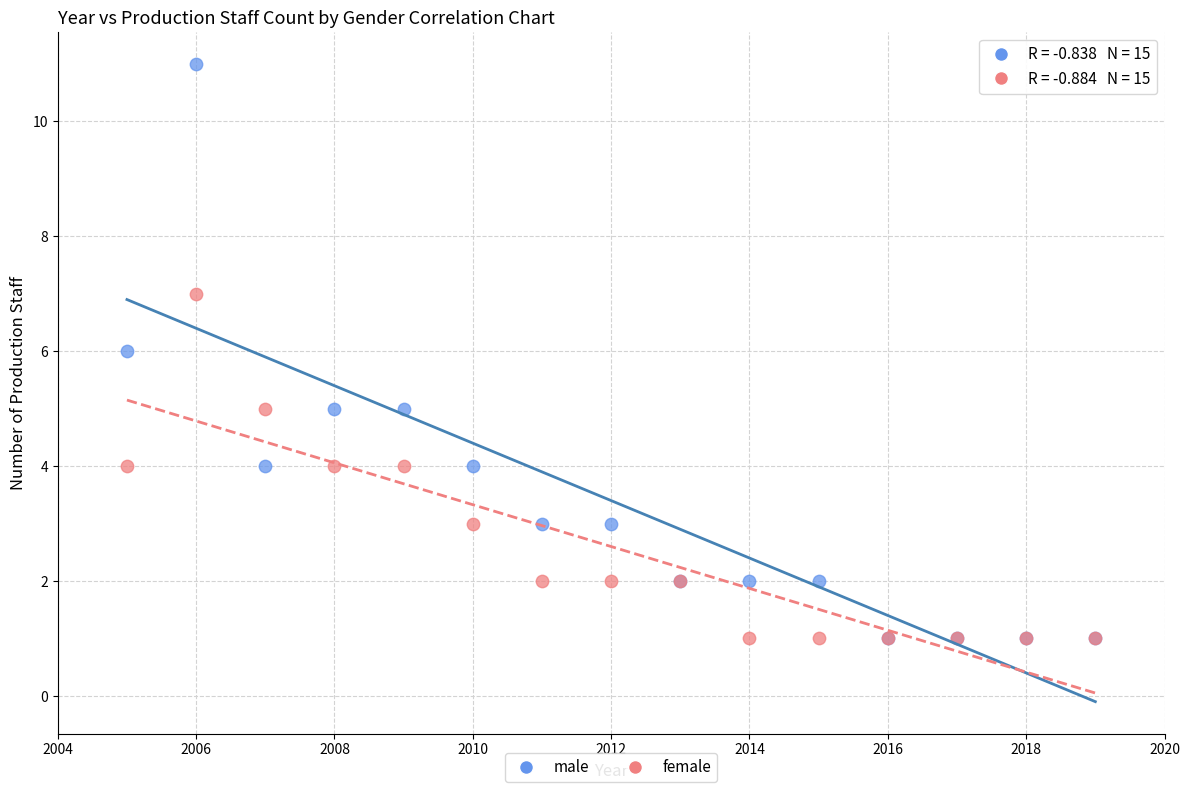

What are all the series names shown in the legend?

male, female